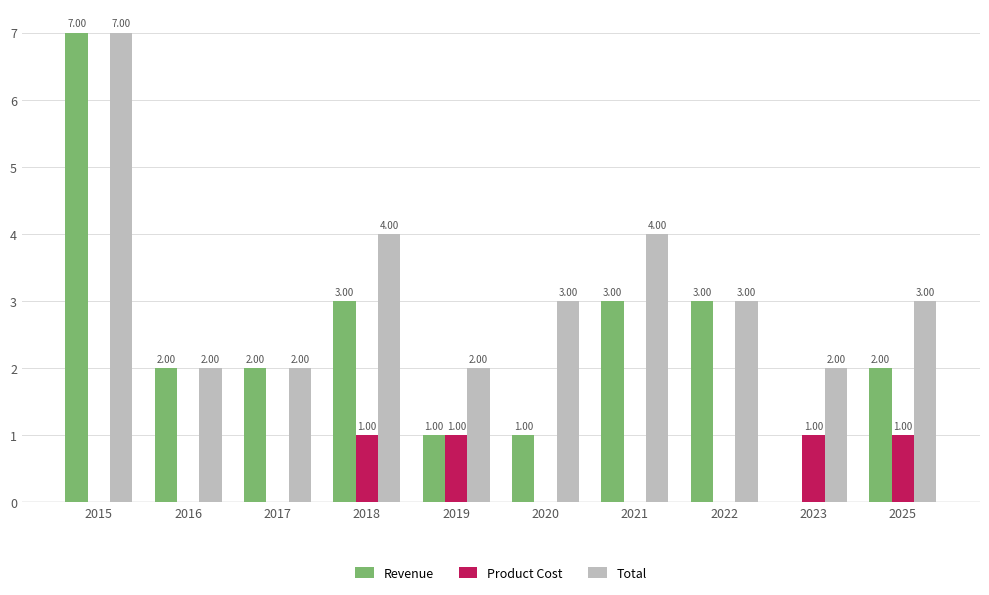

Which series has the widest spread of values?

Revenue